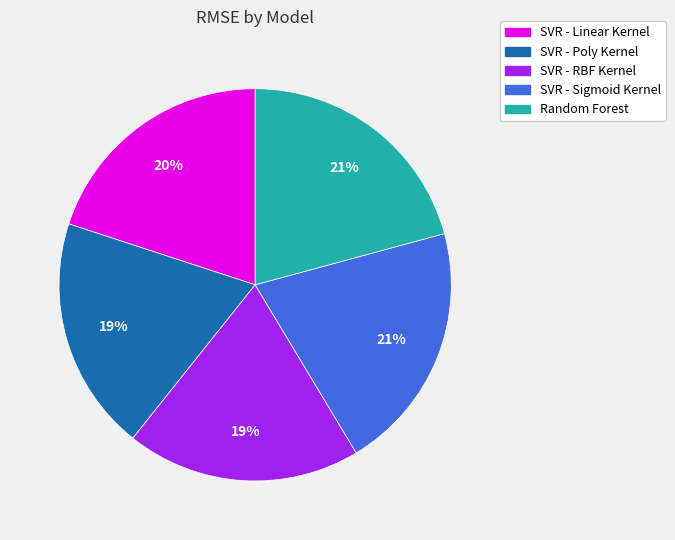

What is the ratio of the value at SVR - RBF Kernel to the value at Random Forest?

0.9